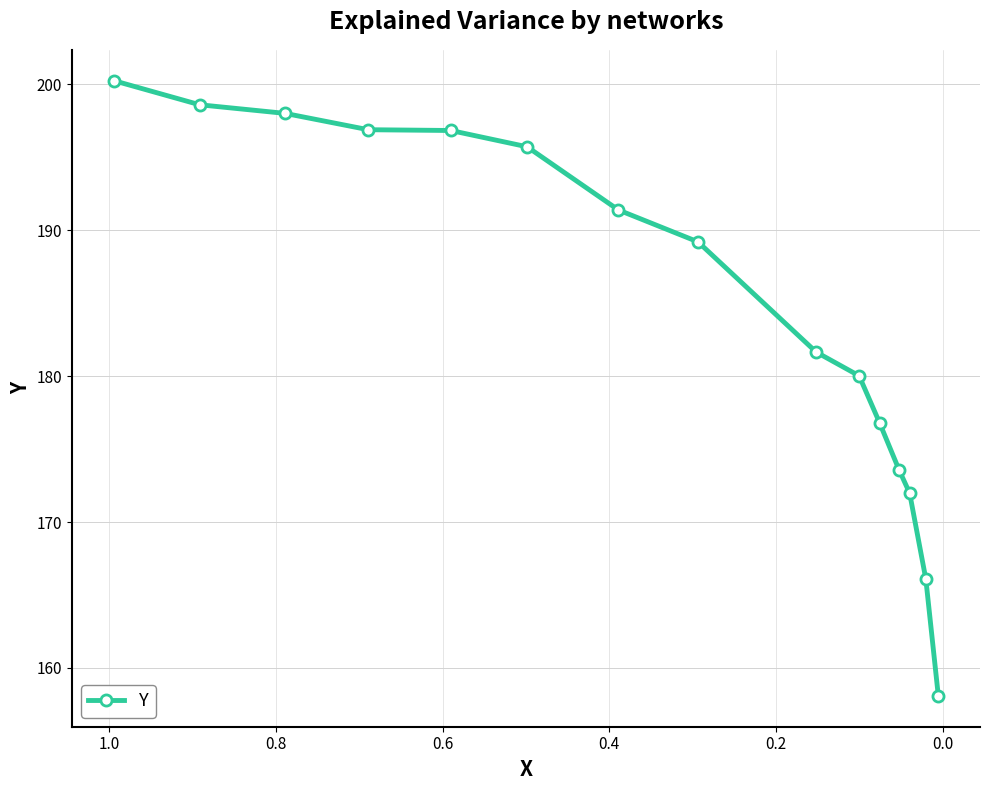

What is the sum of all values?

2775.2